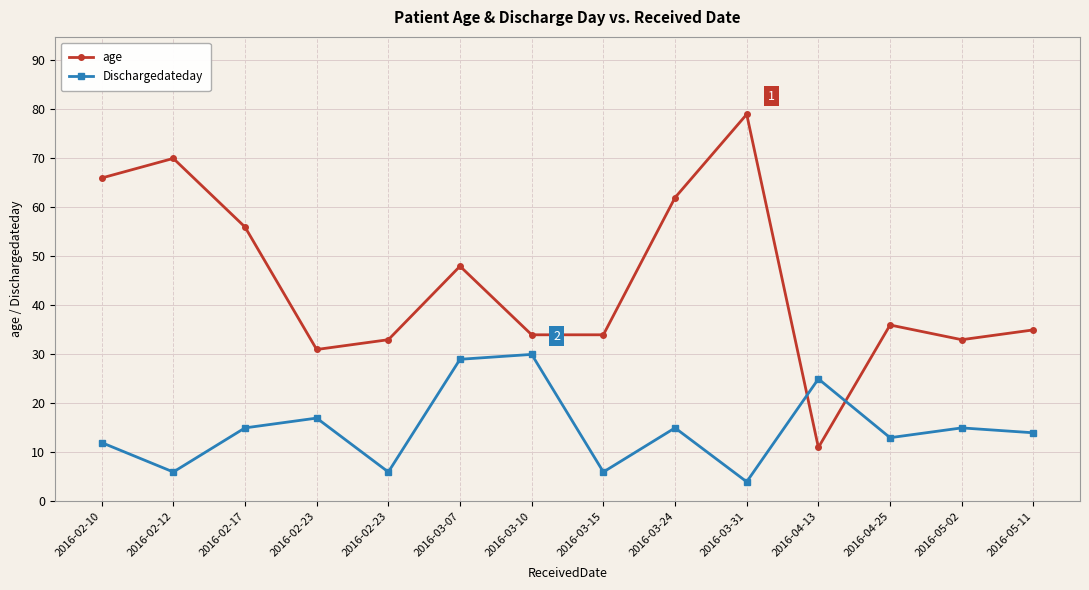

How many lines are shown in the chart?

2